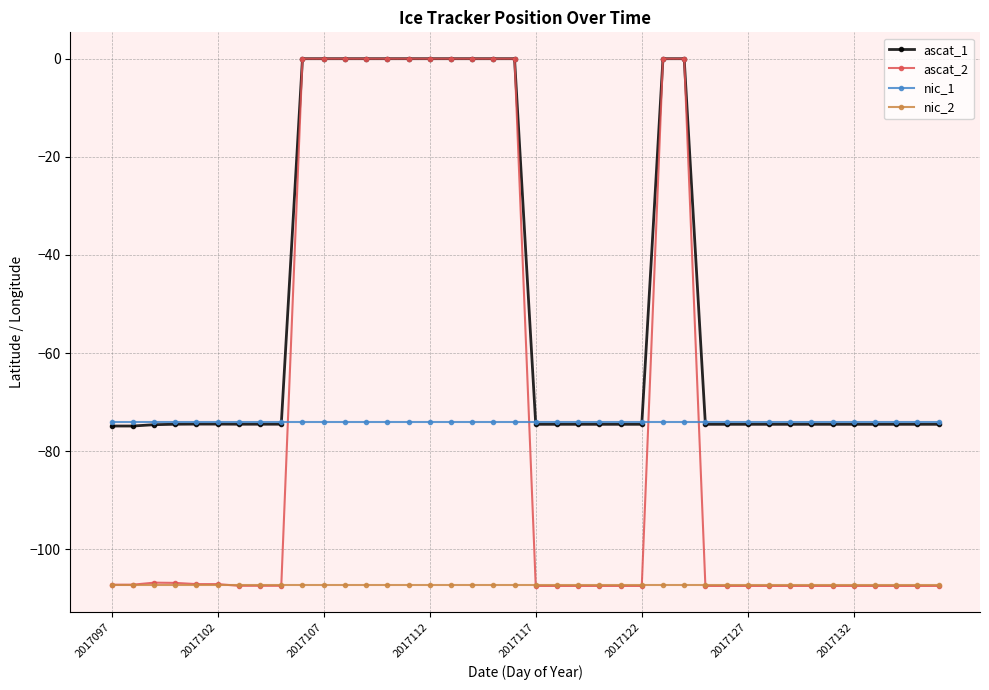

True or false: ascat_2 and nic_1 cross at least once.

True